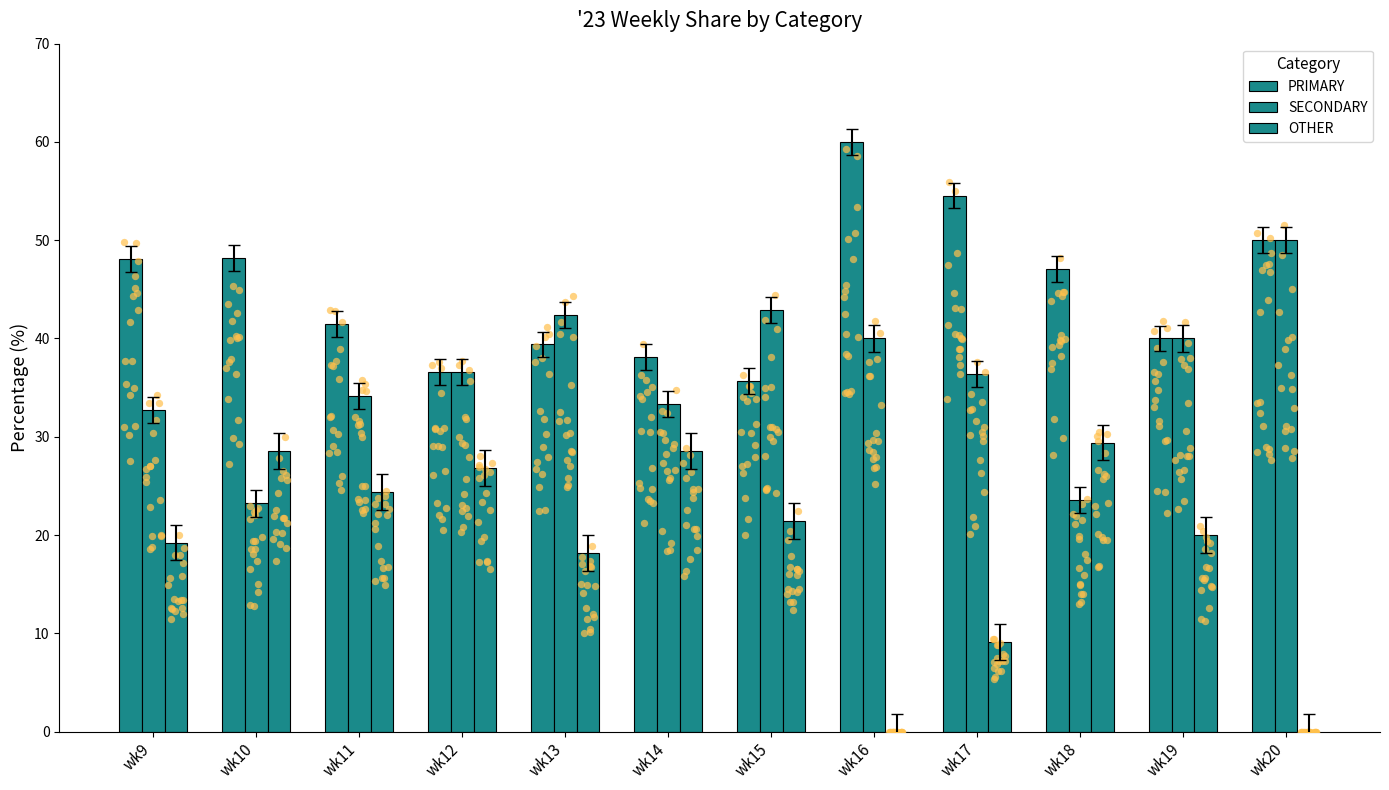

At how many categories does at least one series exceed 42?

8